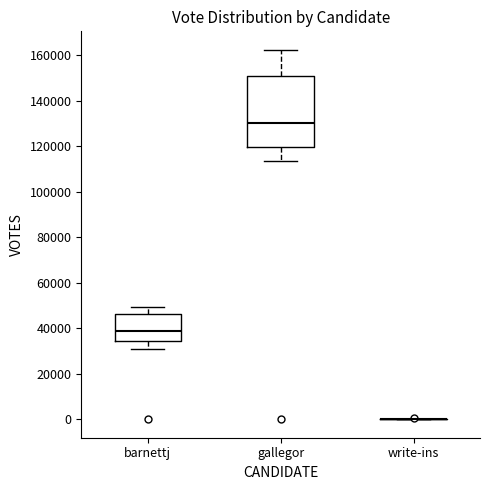

Reading left to right, transcribe this box plot: for each box, give where its median line is, the range the box spans, and where its two whiskers end, as read against the y-axis. The values are not printed on the chart, so give them approximately, as read against the axis.

barnettj: median 38000, box 34000 to 46000, whiskers 30000 to 50000
gallegor: median 130000, box 120000 to 150000, whiskers 114000 to 162000
write-ins: box collapsed to a line at 0, whiskers 0 to 0